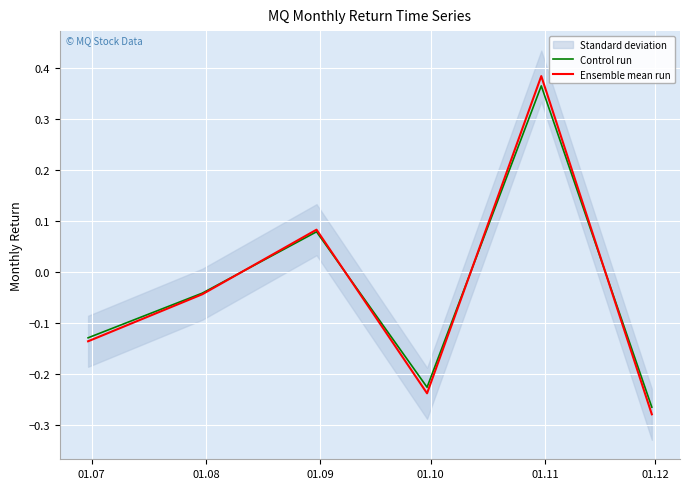

At which category does Control run reach its first local peak?

01.09